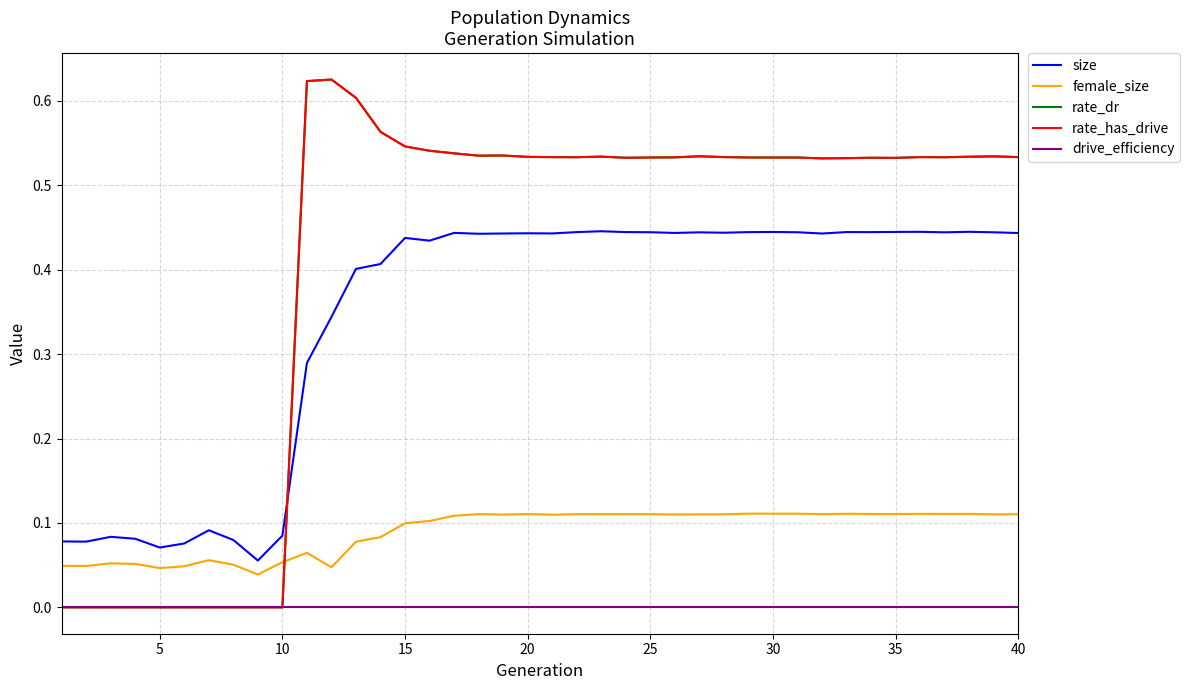

True or false: rate_has_drive has more than 2 points higher than both neighbors.

True